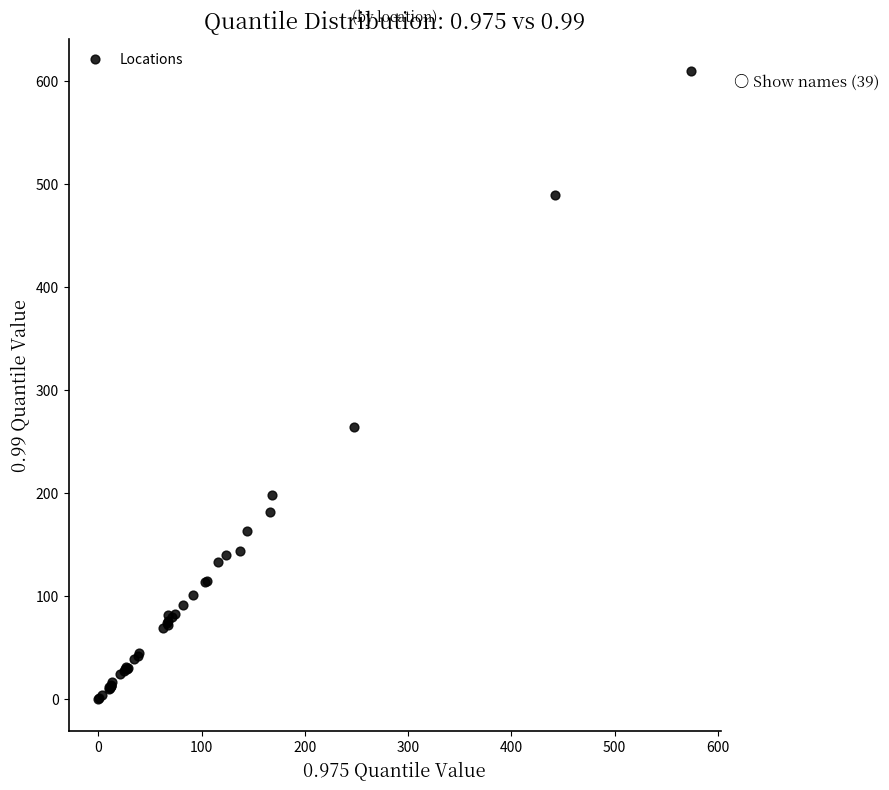

What Y value in the scatter plot is closest to 305?

264